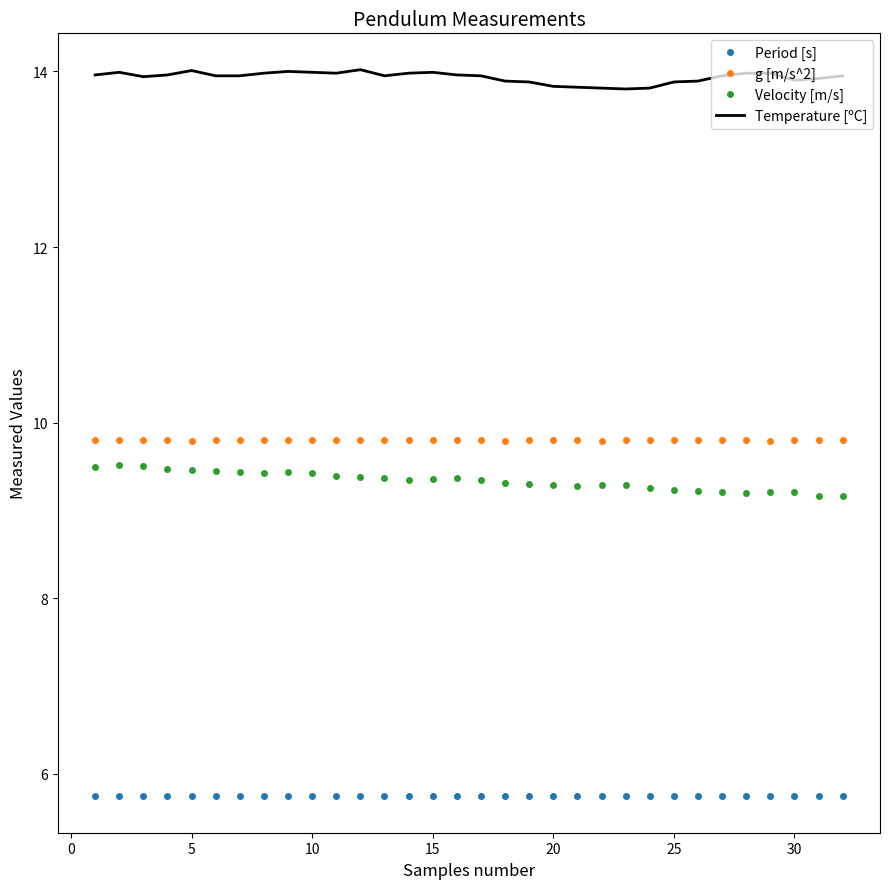

In Velocity [m/s], how many points are lower than both neighbors (excluding endpoints)?

4